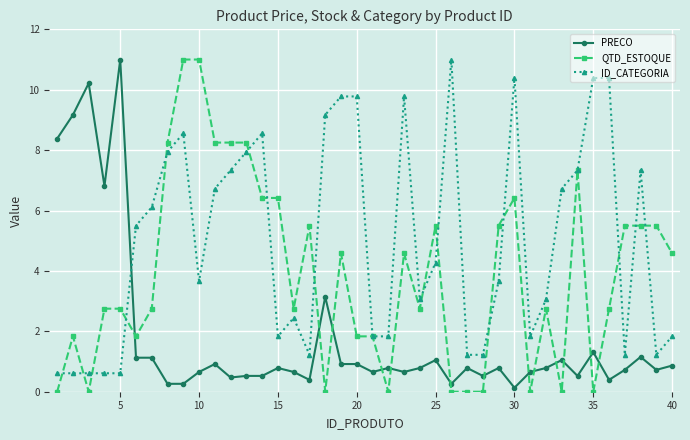

Count the number of categories in the chart.

40